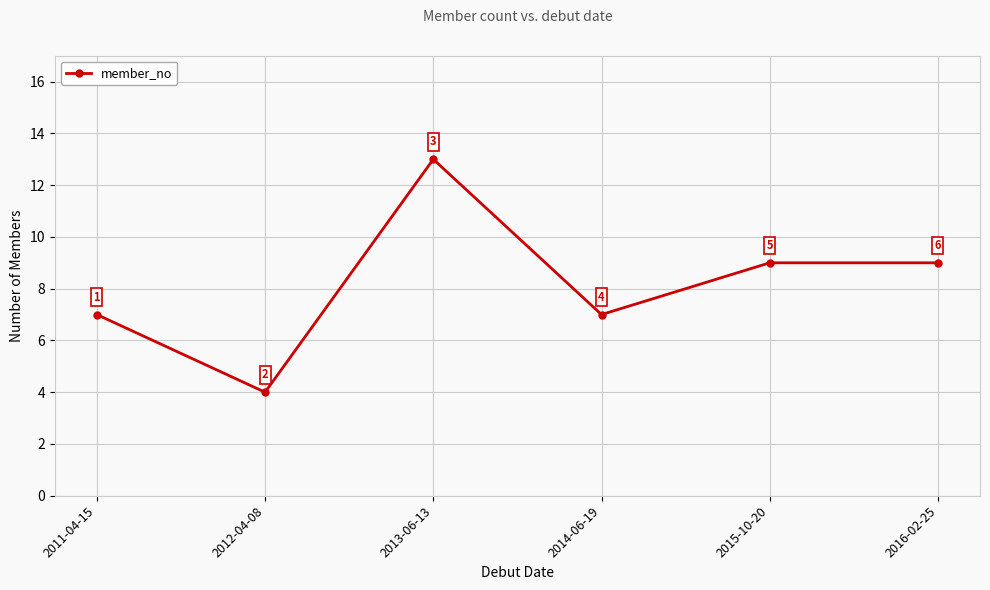

True or false: the data has more than 2 interior local peaks.

False